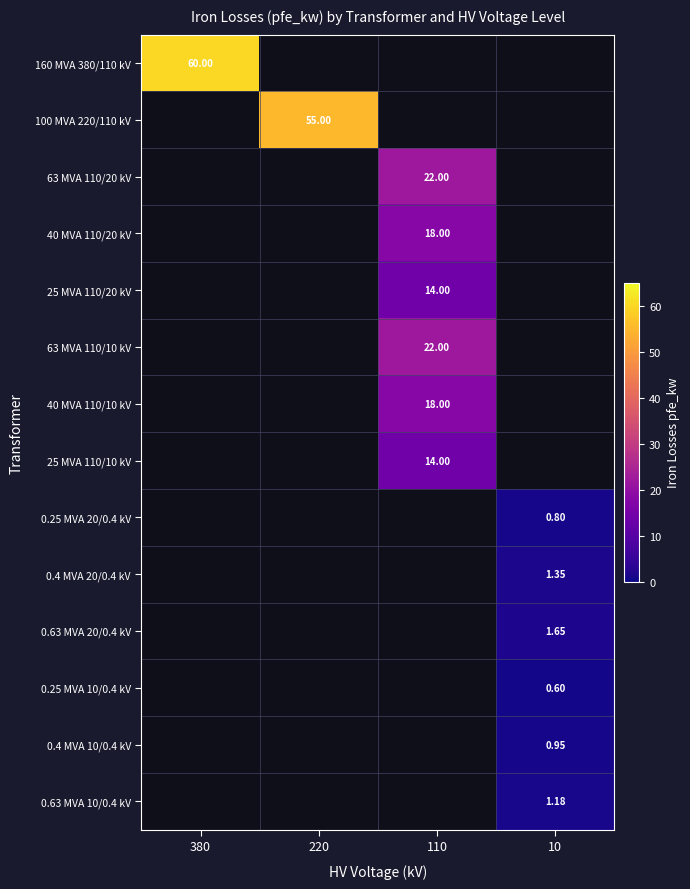

The value of 0.63 MVA 20/0.4 kV at 10 is 1.6. True or false?

True